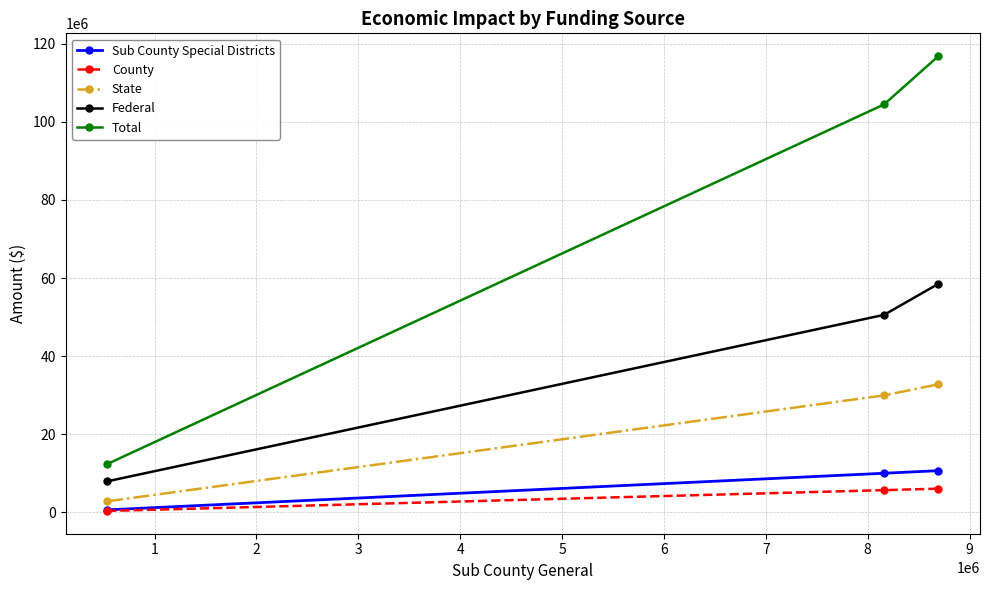

Which series has the largest total across all categories?

Total